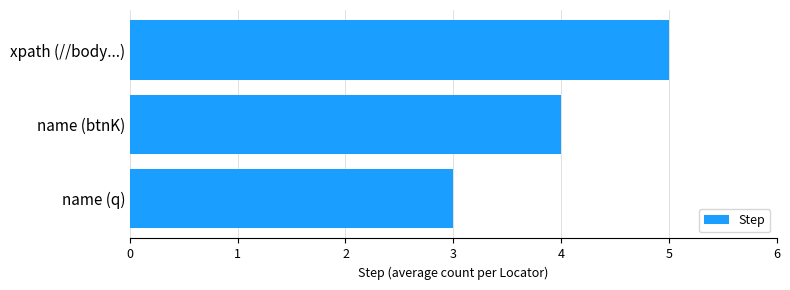

Reading bottom to top, what are all the values shown in this chart?

name (q)=3	name (btnK)=4	xpath (//body...)=5